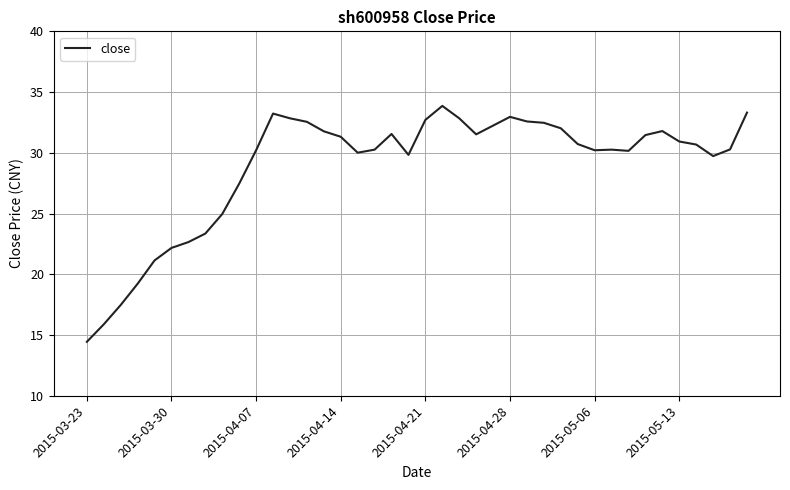

What is the difference between the maximum and minimum values?

19.4